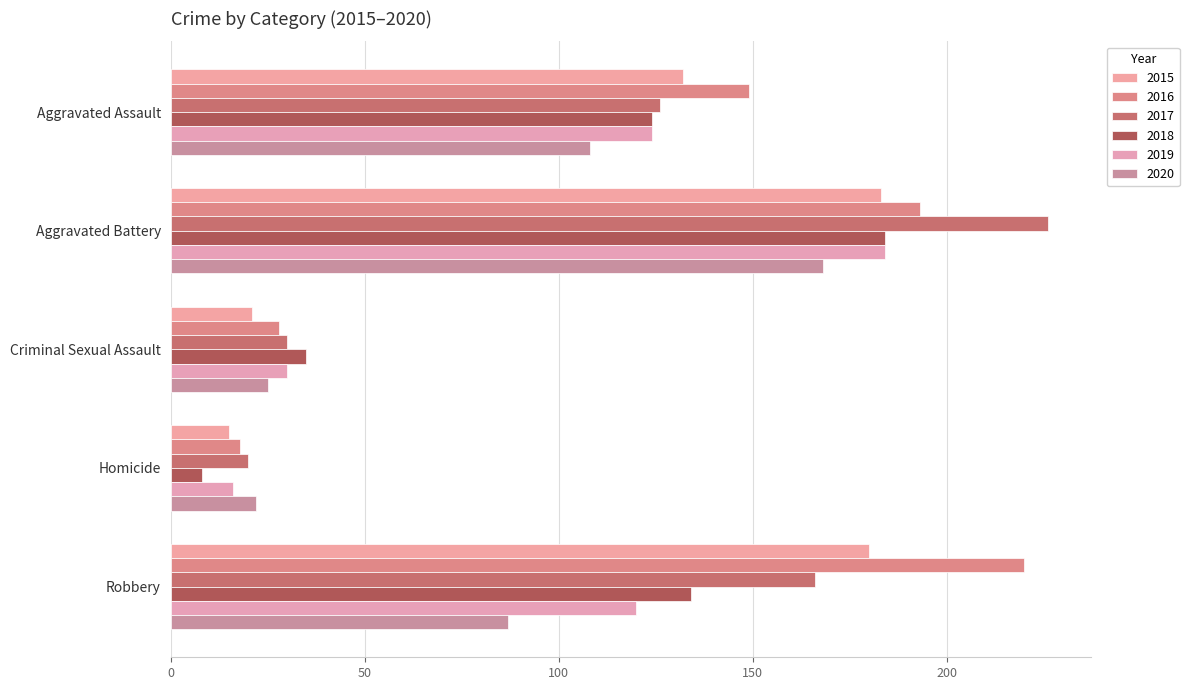

Reading right to left, transcribe all the data shown in this chart.

2015: Robbery=180	Homicide=15	Criminal Sexual Assault=21	Aggravated Battery=183	Aggravated Assault=132
2016: Robbery=220	Homicide=18	Criminal Sexual Assault=28	Aggravated Battery=193	Aggravated Assault=149
2017: Robbery=166	Homicide=20	Criminal Sexual Assault=30	Aggravated Battery=226	Aggravated Assault=126
2018: Robbery=134	Homicide=8	Criminal Sexual Assault=35	Aggravated Battery=184	Aggravated Assault=124
2019: Robbery=120	Homicide=16	Criminal Sexual Assault=30	Aggravated Battery=184	Aggravated Assault=124
2020: Robbery=87	Homicide=22	Criminal Sexual Assault=25	Aggravated Battery=168	Aggravated Assault=108